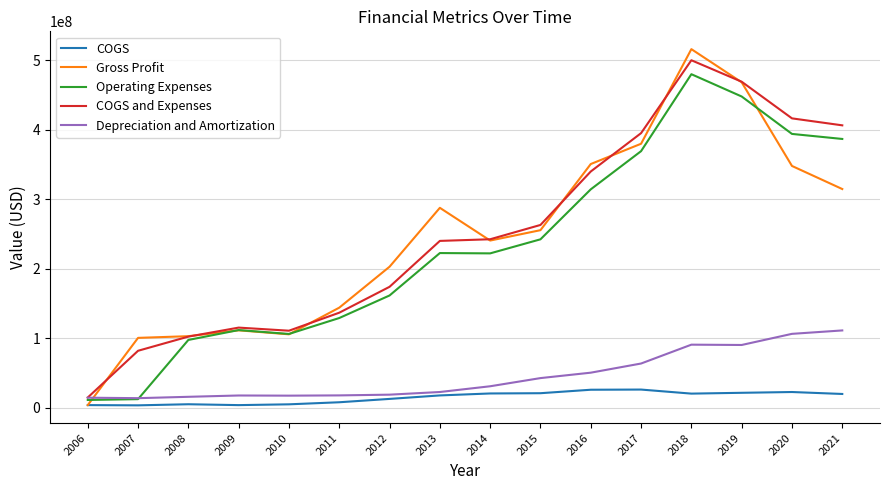

Does the chart display data point markers on the line(s)?

No